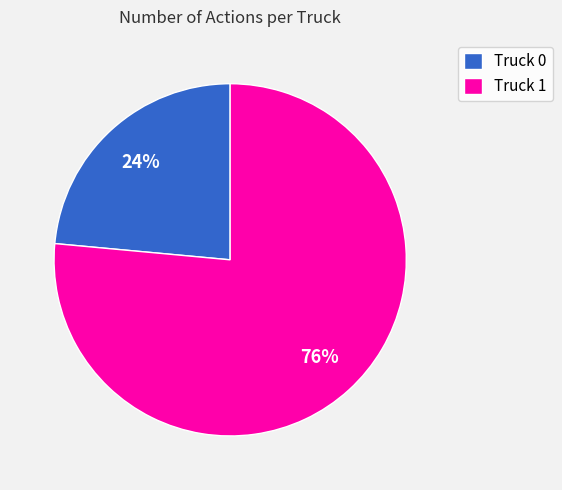

To the nearest percent, what is the combined percentage of Truck 0 and Truck 1?

100%